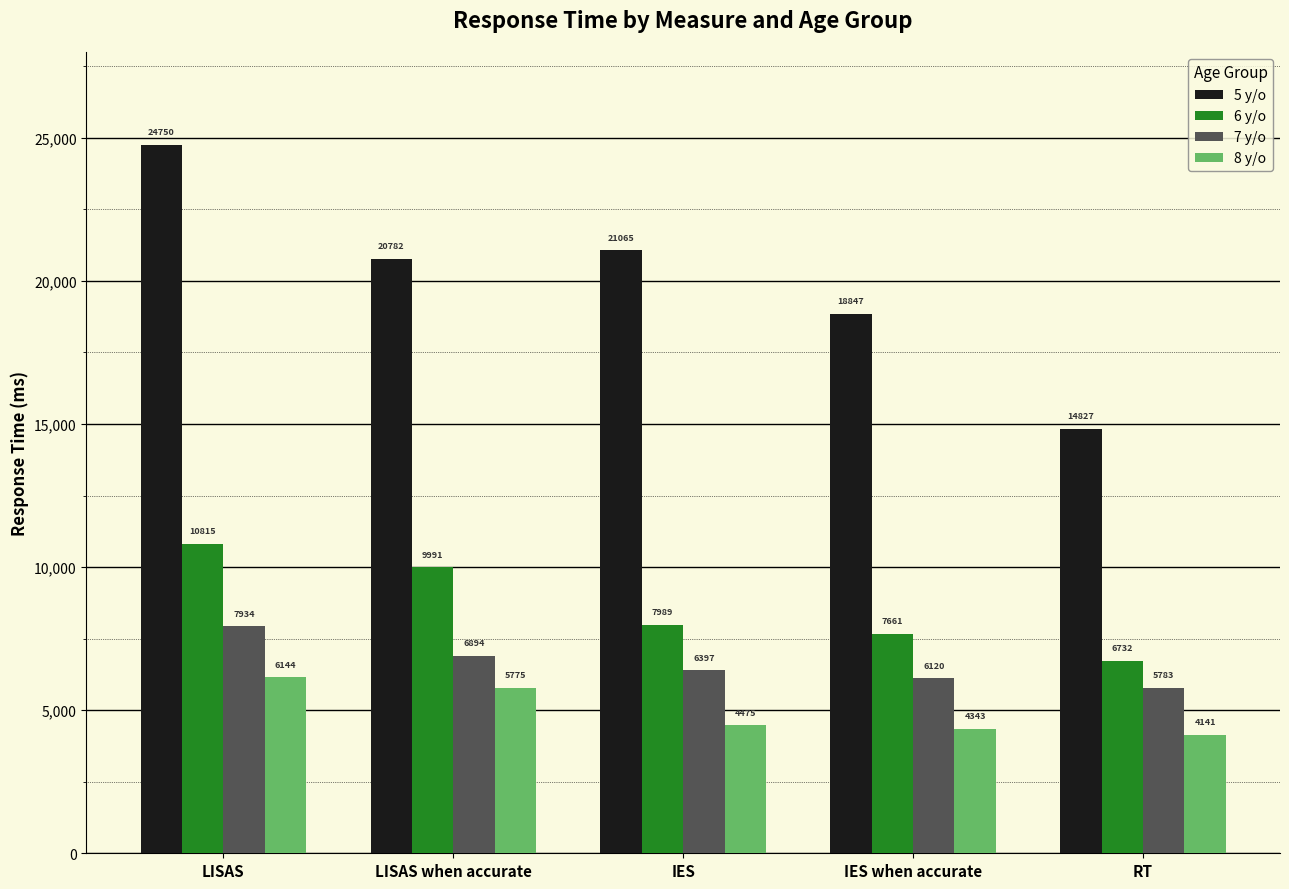

At how many categories does at least one series exceed 11916?

5